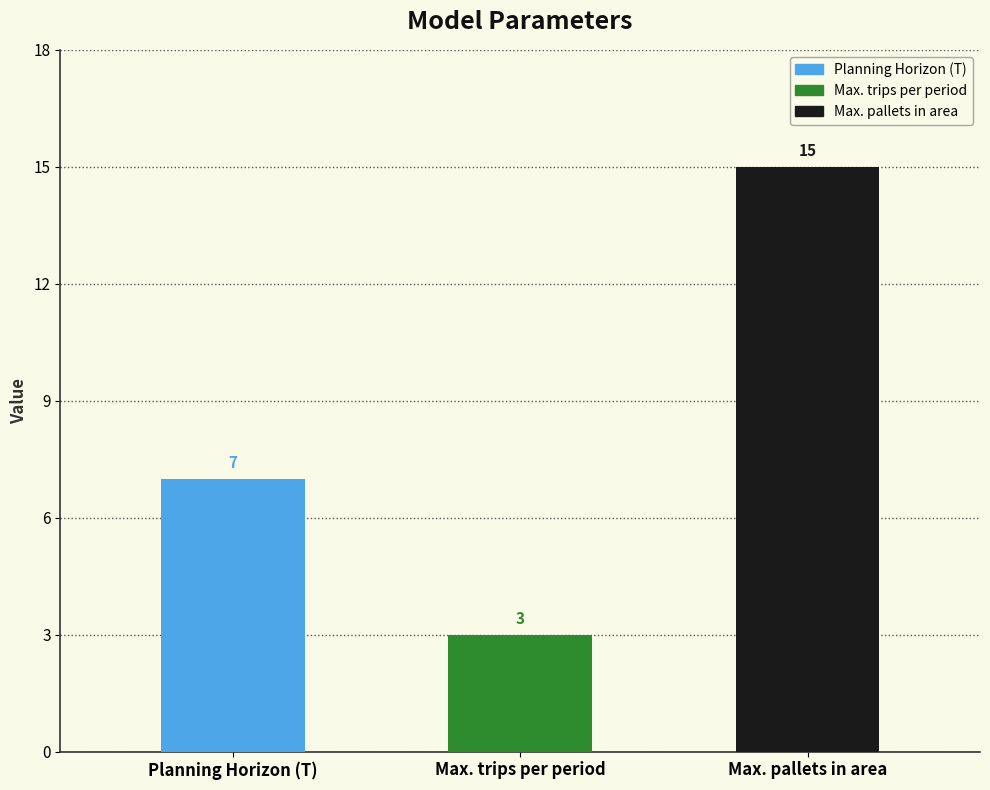

How many values exceed 7?

1